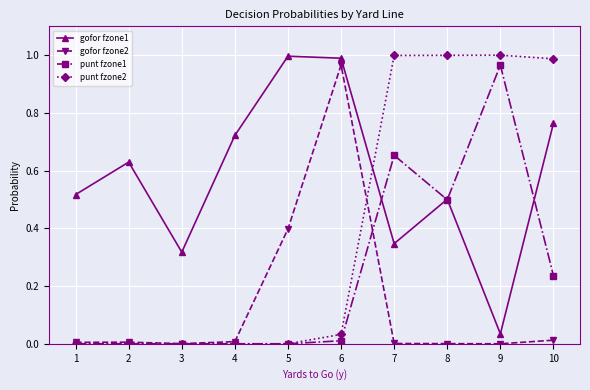

Is this an area chart (filled region under the line)?

No